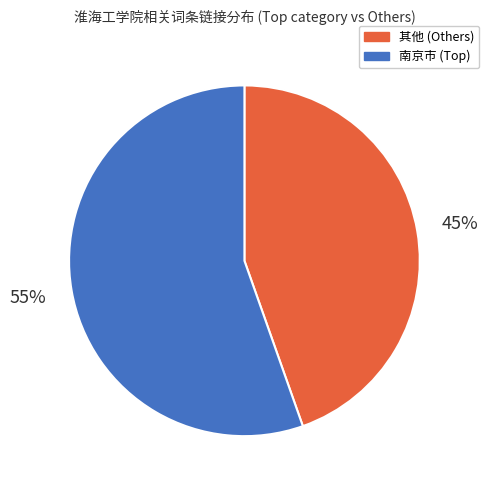

To the nearest percent, what is the average slice percentage?

50%